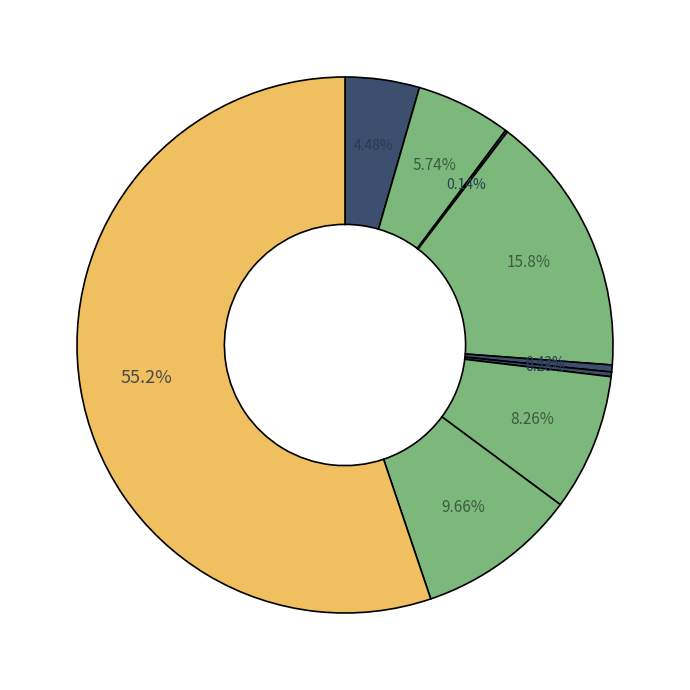

Count the number of slices in the pie.

9